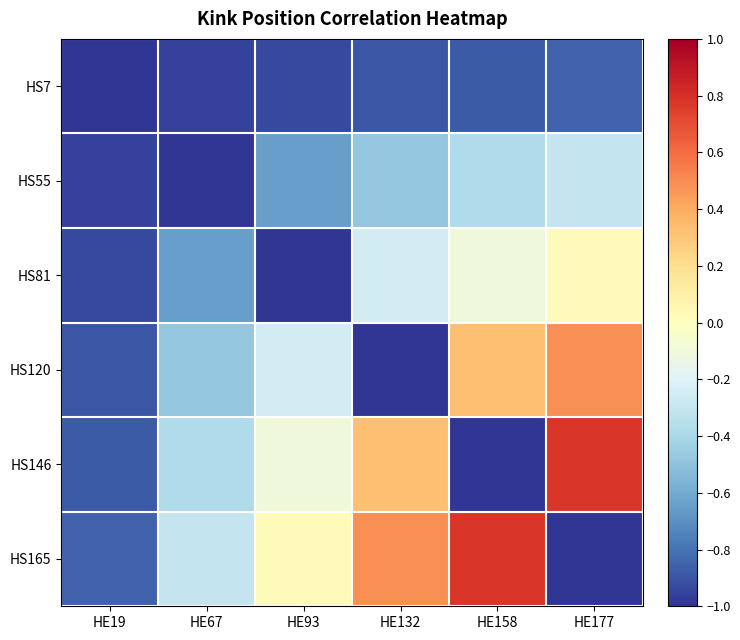

Rank the series at HE177 from lowest to highest value.

HS165, HS7, HS55, HS81, HS120, HS146